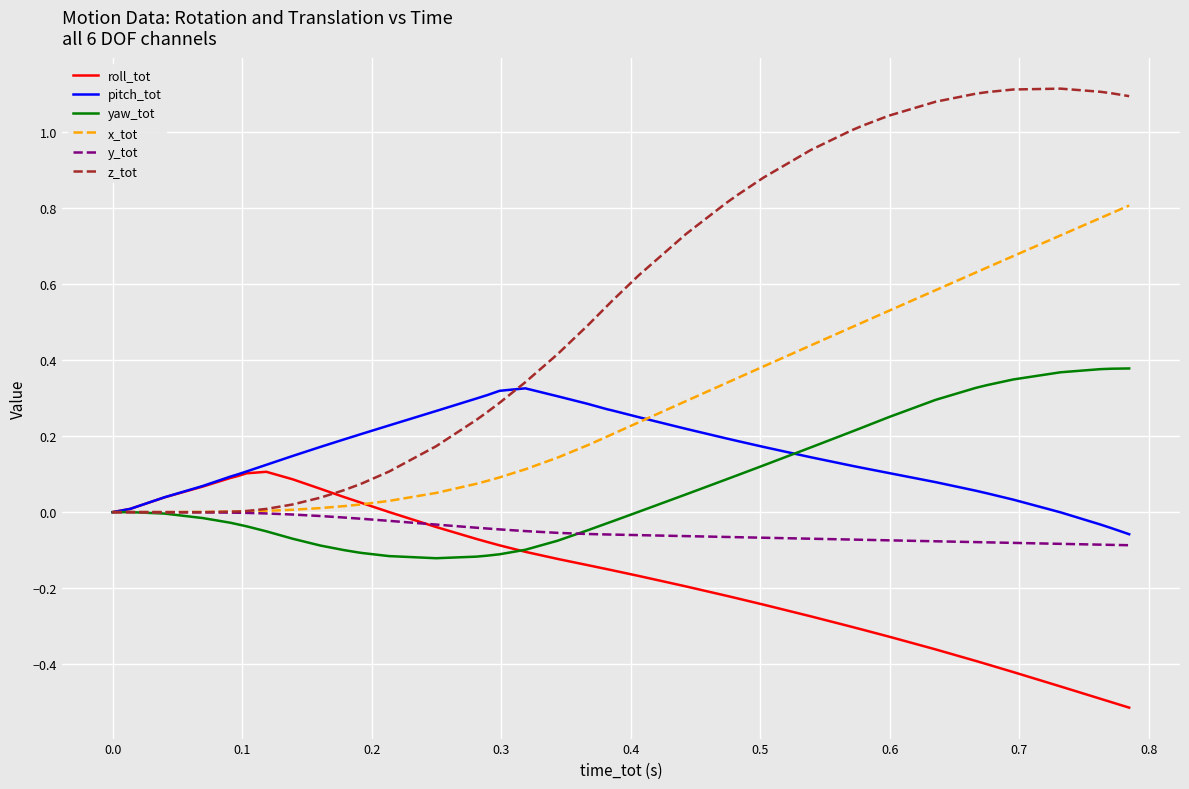

Does the chart display data point markers on the line(s)?

No